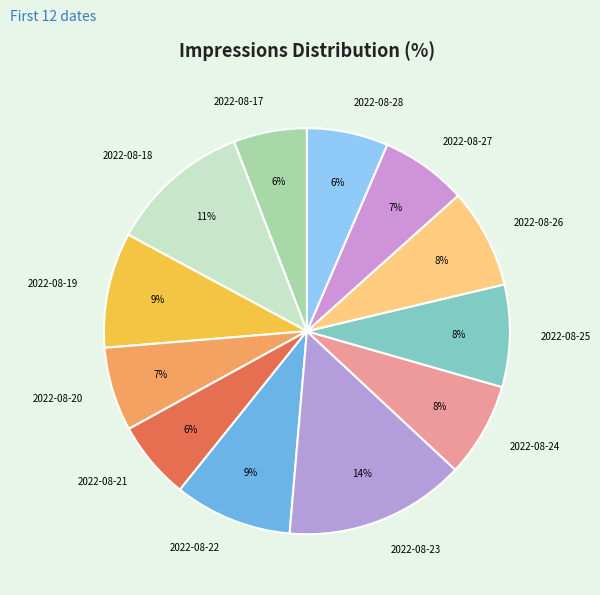

Which slice is the largest?

2022-08-23